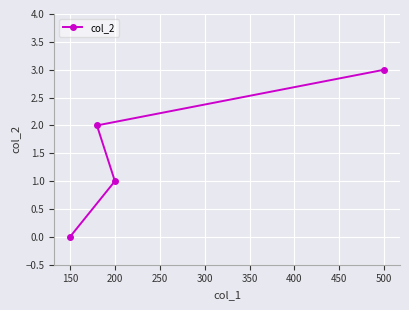

What is the approximate value at 150?

0